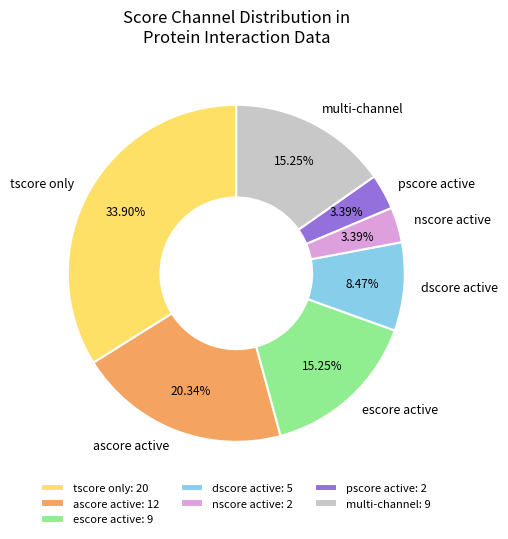

Does any single category account for the majority?

No